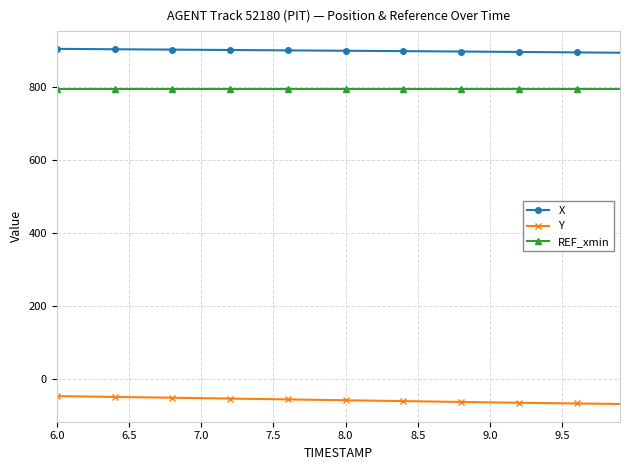

List the series in order of their peak value, lowest first.

Y, REF_xmin, X